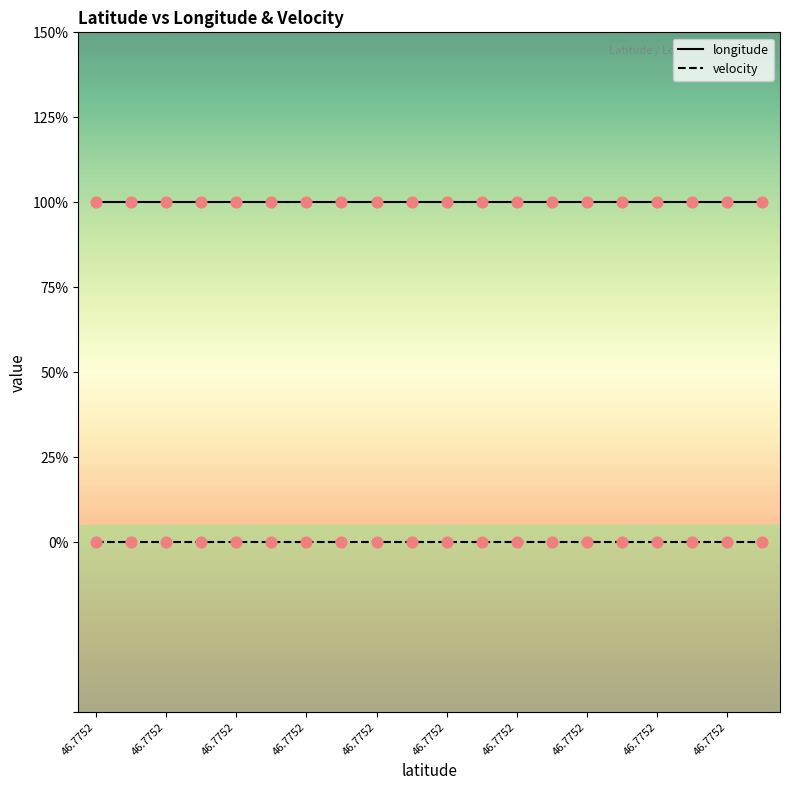

Which series has the largest total across all categories?

longitude